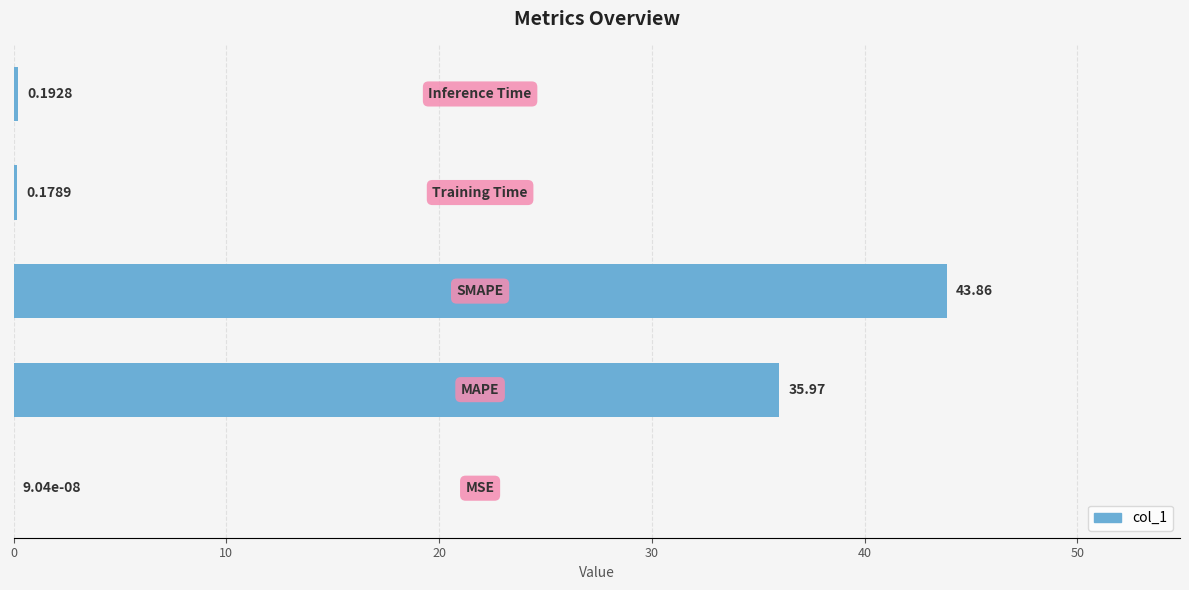

What is the maximum value shown in the chart?

43.9